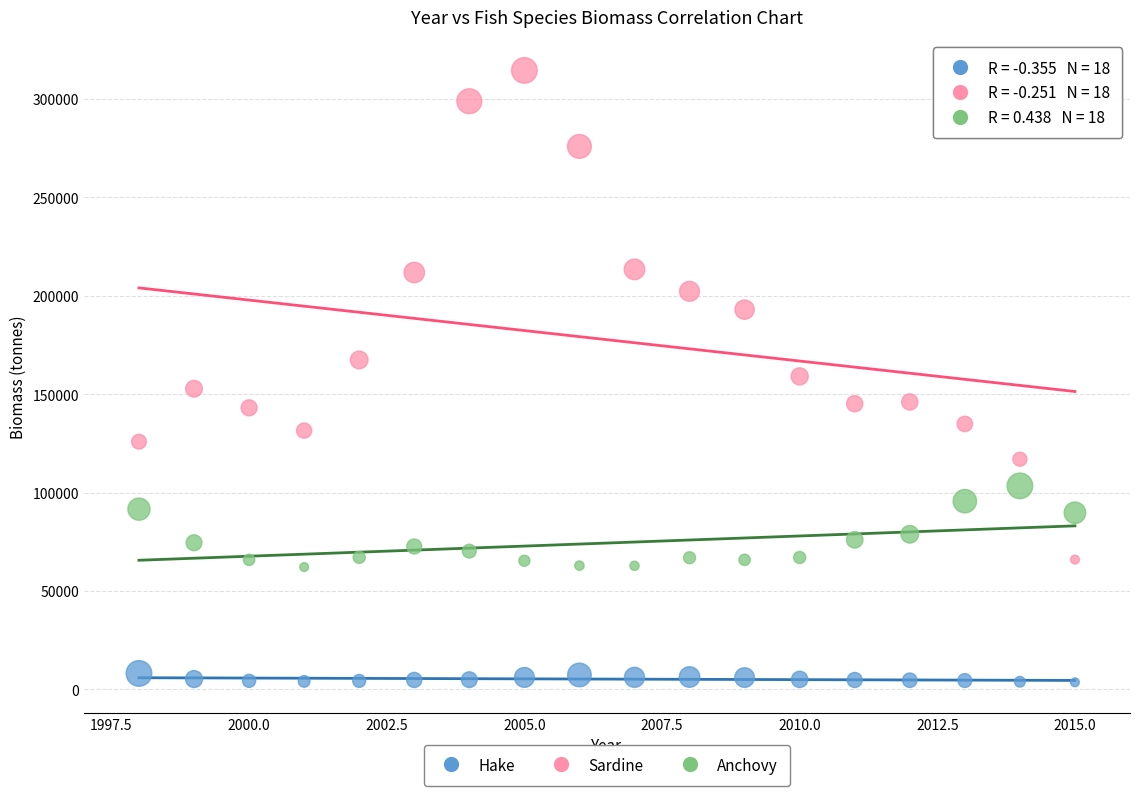

Which series contains the lowest Y value?

Hake